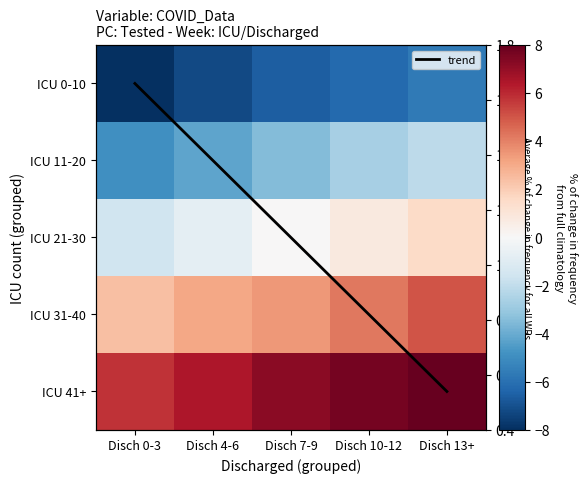

List the series in order of their peak value, highest first.

ICU 41+, ICU 31-40, trend, ICU 21-30, ICU 11-20, ICU 0-10